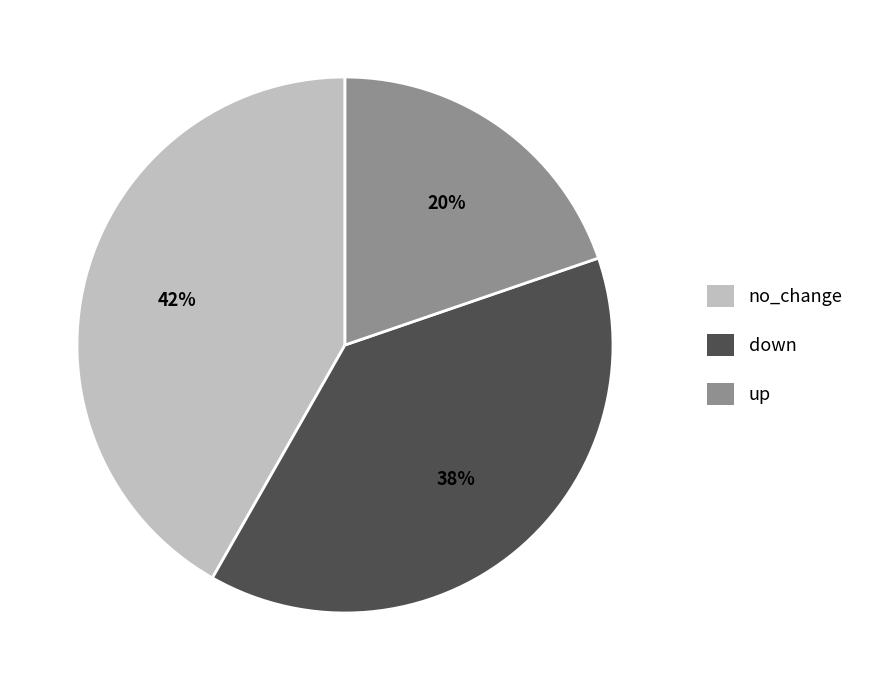

Does any single category account for the majority?

No